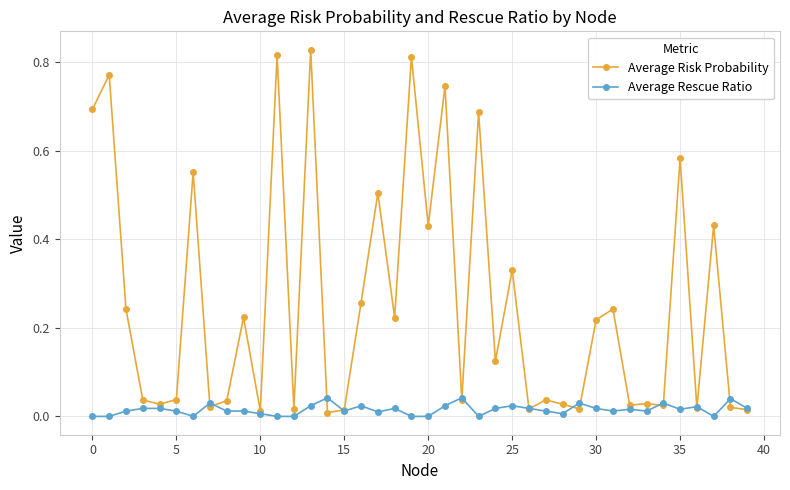

Which series has the largest total across all categories?

Average Risk Probability